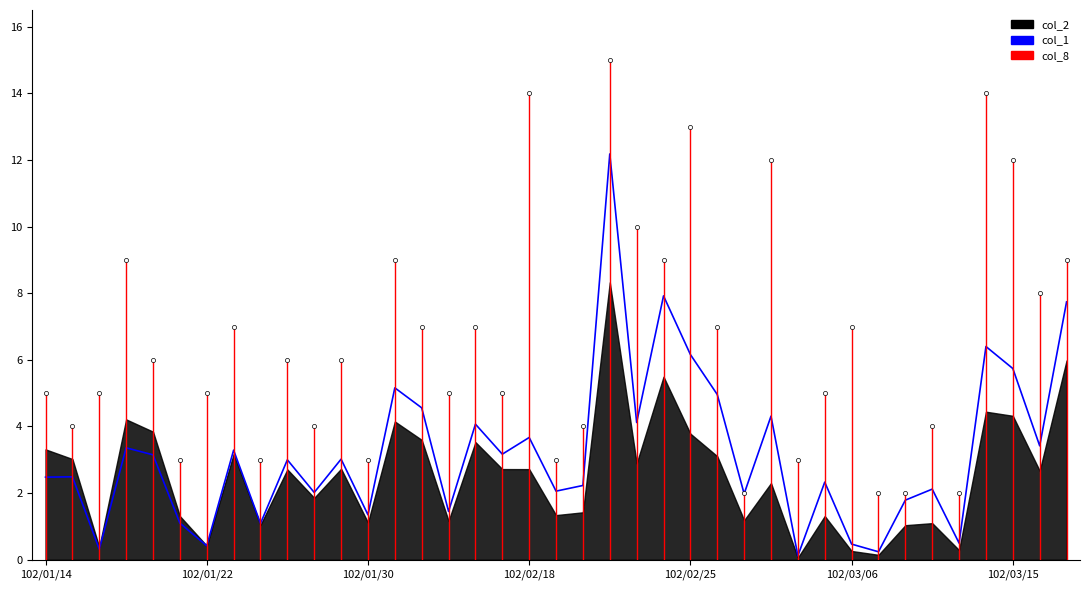

How many interior local peaks (higher than both neighbors) does the data have?

14